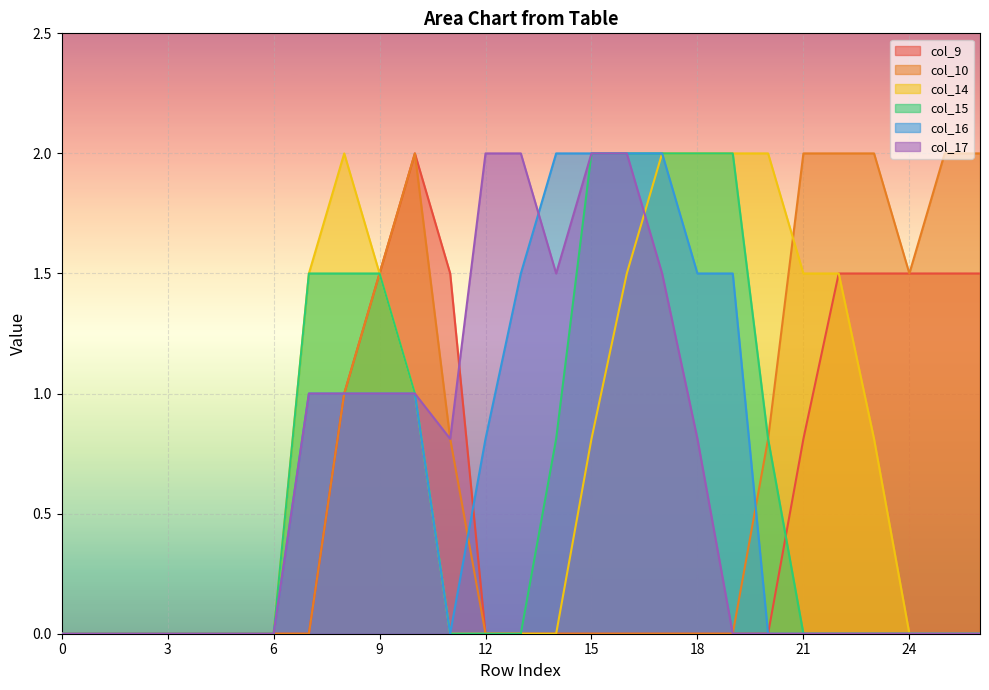

Rank the categories by col_16 value from highest to lowest.

14, 15, 16, 17, 13, 18, 19, 7, 8, 9, 10, 12, 0, 1, 2, 3, 4, 5, 6, 11, 20, 21, 22, 23, 24, 25, 26